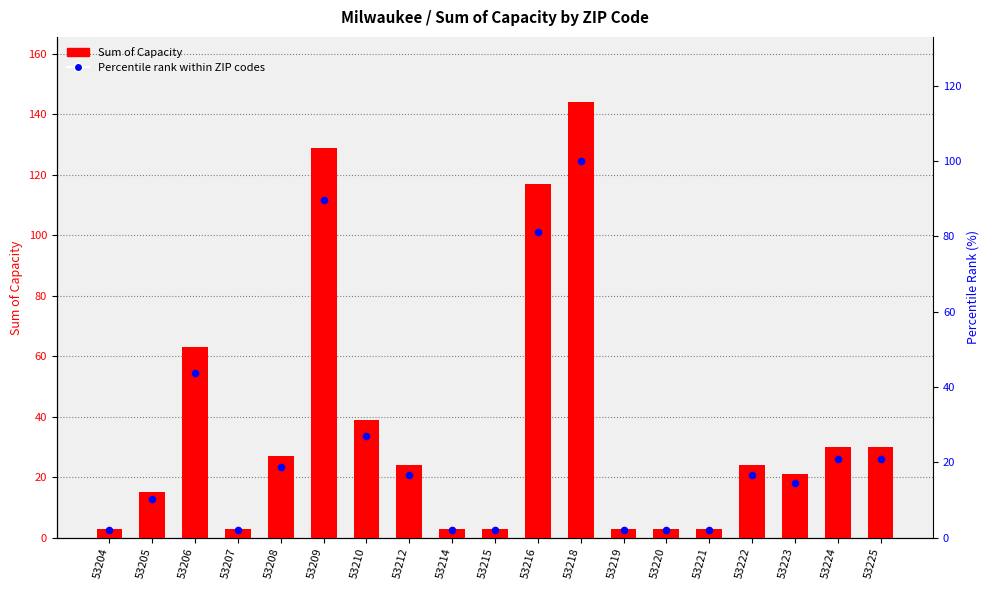

What is the total value across all series at 53223?

35.6